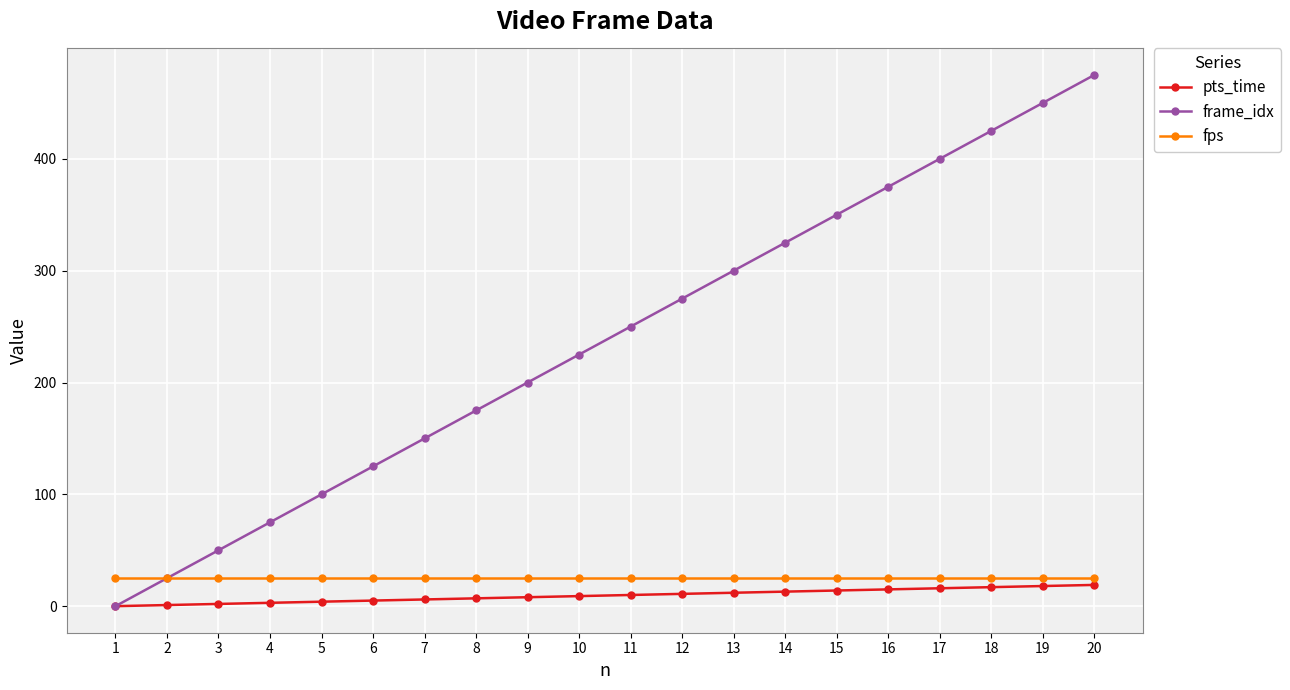

Is it true that pts_time equals 12 at 13?

True